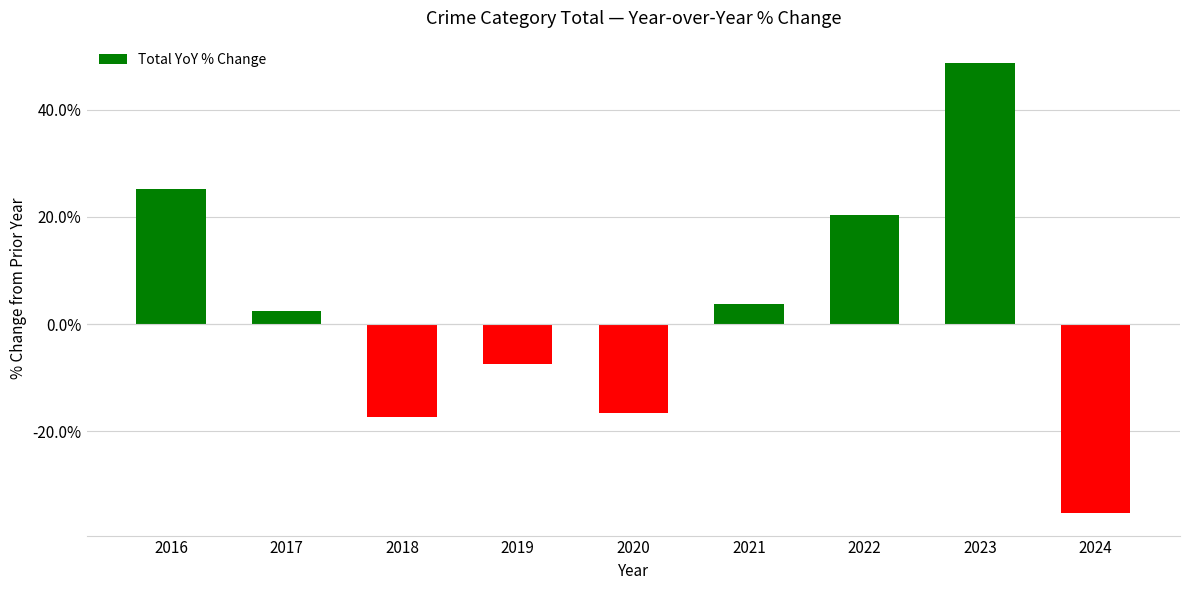

What is the difference between the values at 2021 and 2020?

20.3